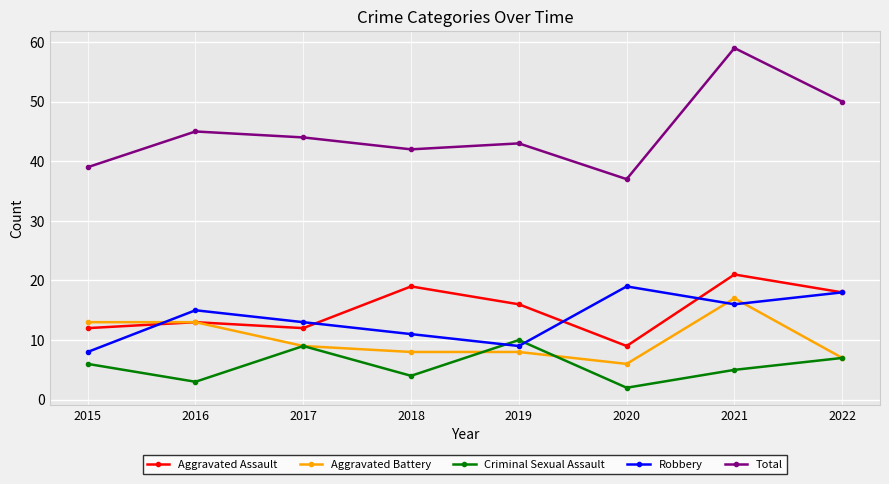

How many lines are shown in the chart?

5